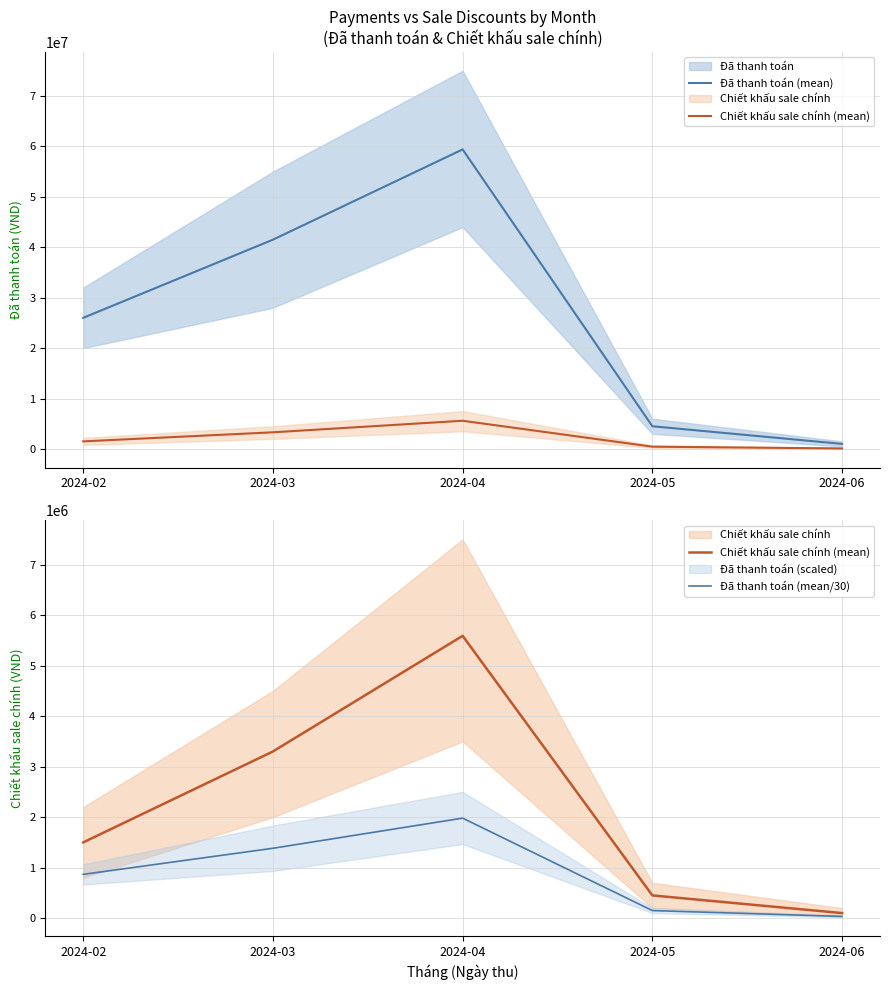

In Chiết khấu sale chính (mean), how many points are higher than both neighbors (excluding endpoints)?

1